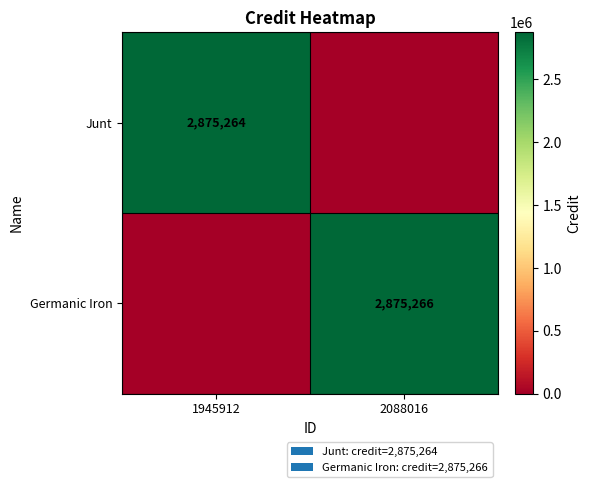

Is it true that Junt equals 1848688 at 1945912?

False